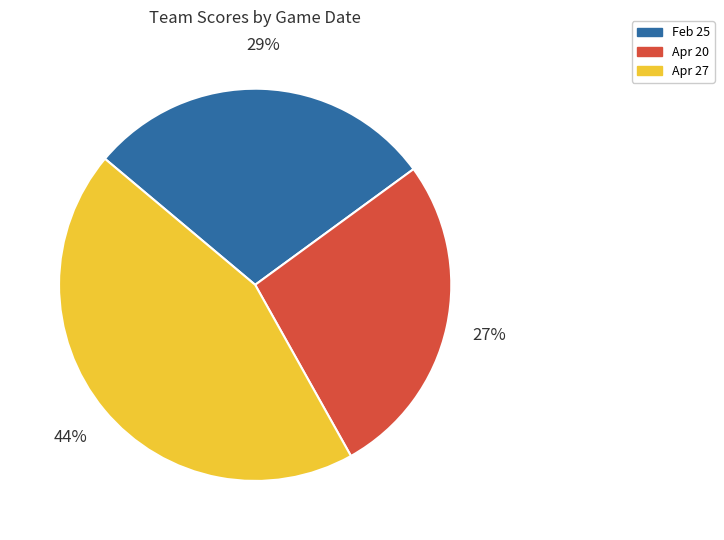

Do Feb 25 and Apr 20 together represent more than half of the pie?

Yes